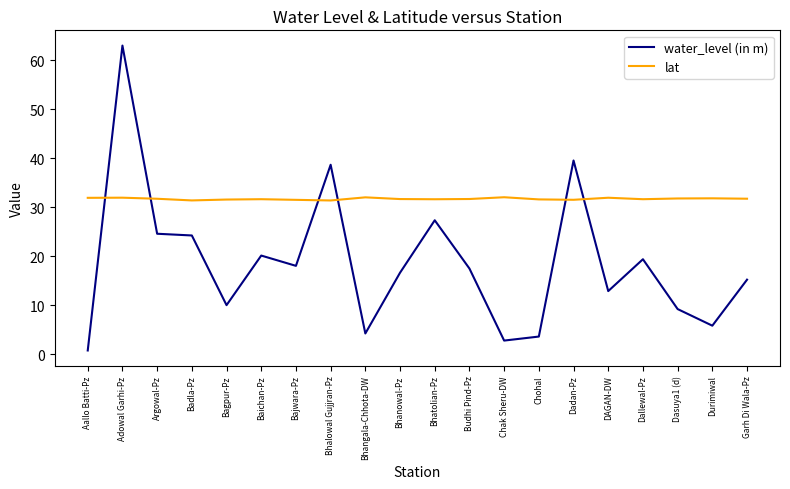

Does the chart have visible grid lines?

No